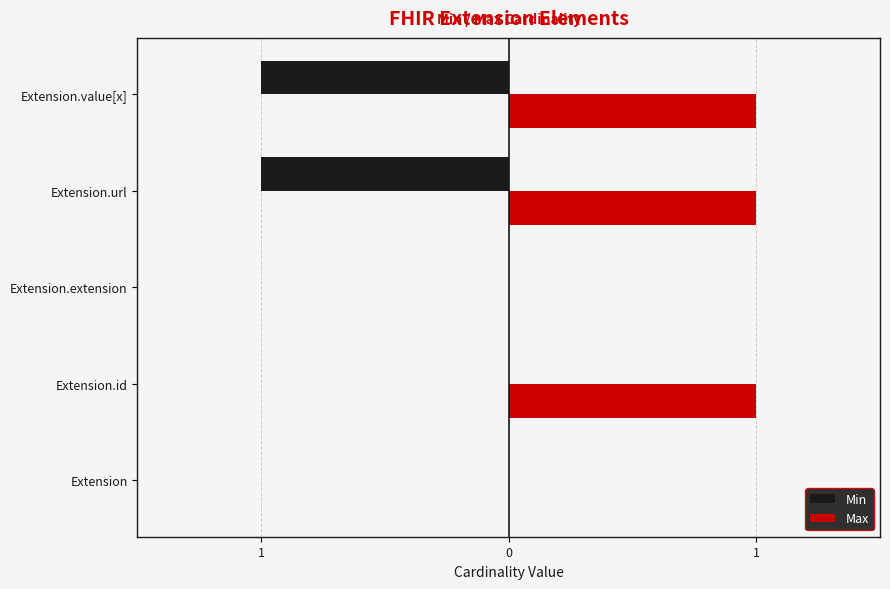

What are all the series names shown in the legend?

Min, Max